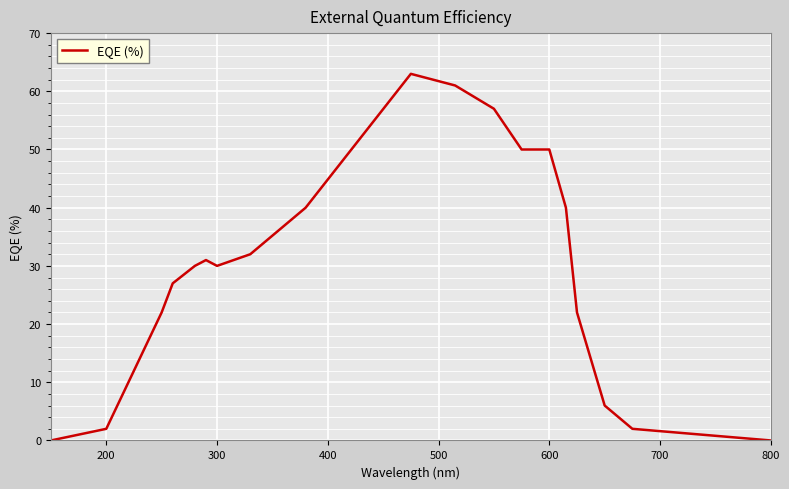

What is the greatest value displayed?

63